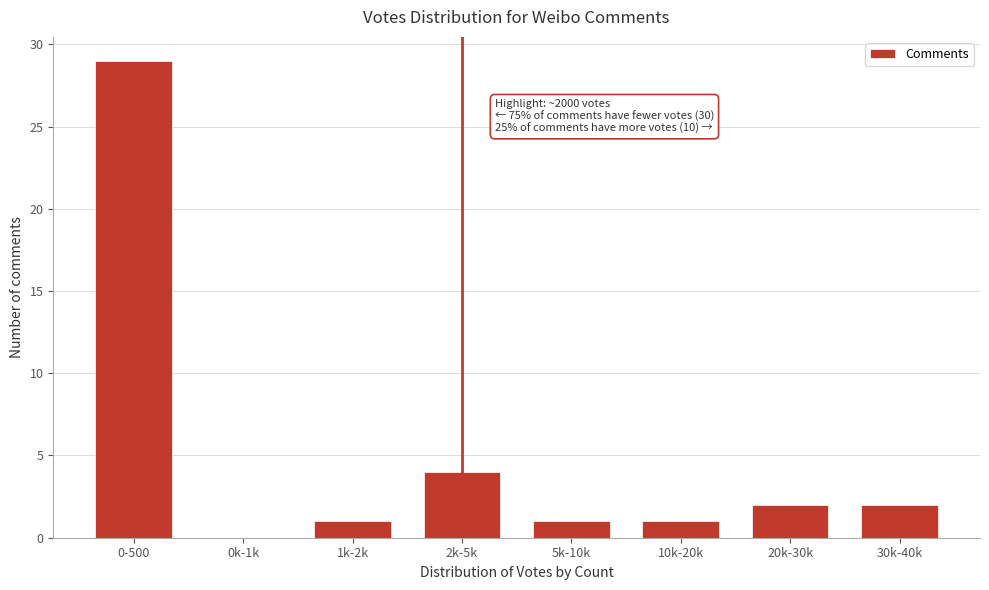

Reading left to right, transcribe all the data shown in this chart.

0-500=29	0k-1k=0	1k-2k=1	2k-5k=4	5k-10k=1	10k-20k=1	20k-30k=2	30k-40k=2